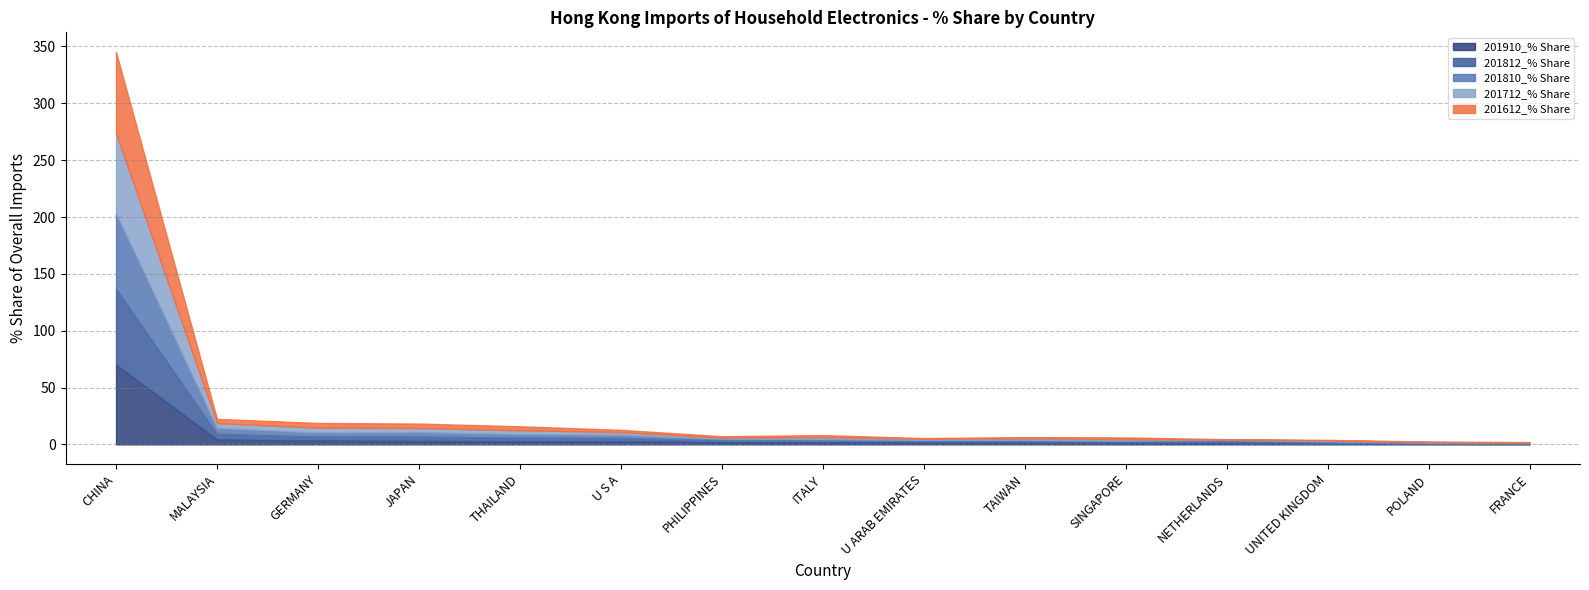

The 201612_% Share series shows 0.1 at POLAND. True or false?

False